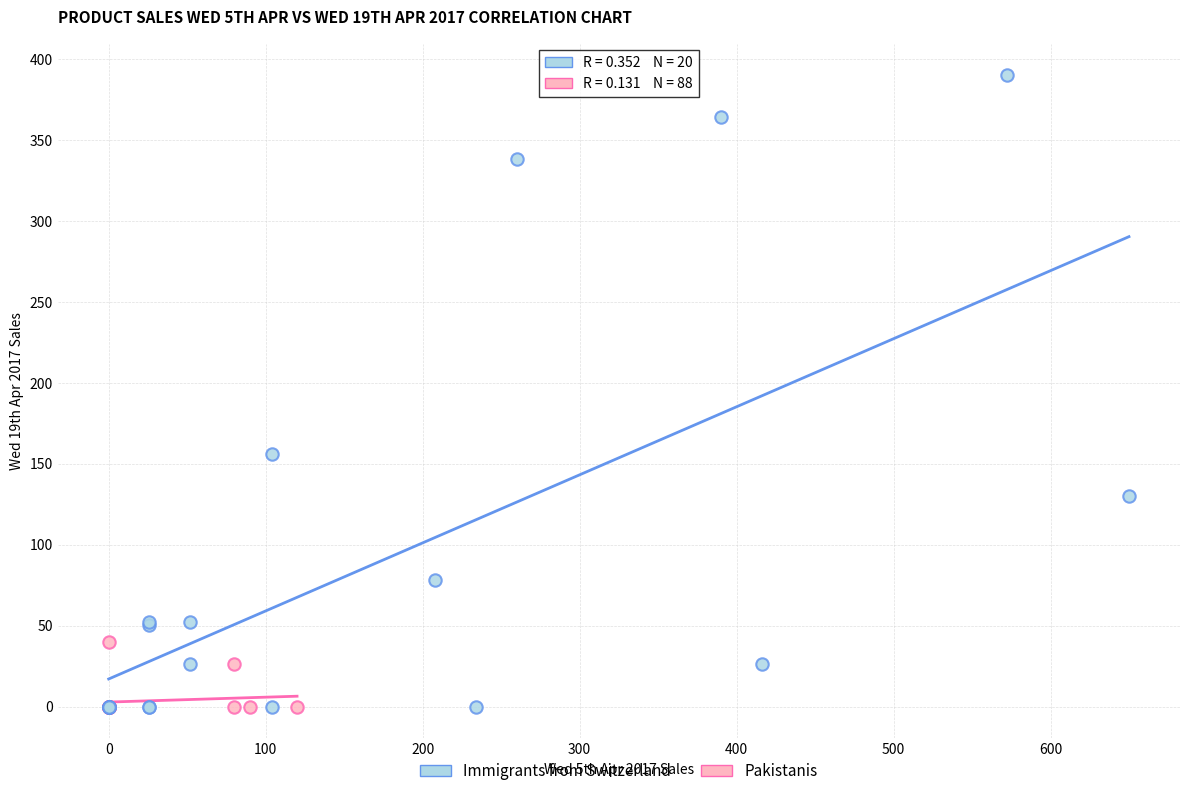

What are all the series names shown in the legend?

Immigrants from Switzerland, Pakistanis